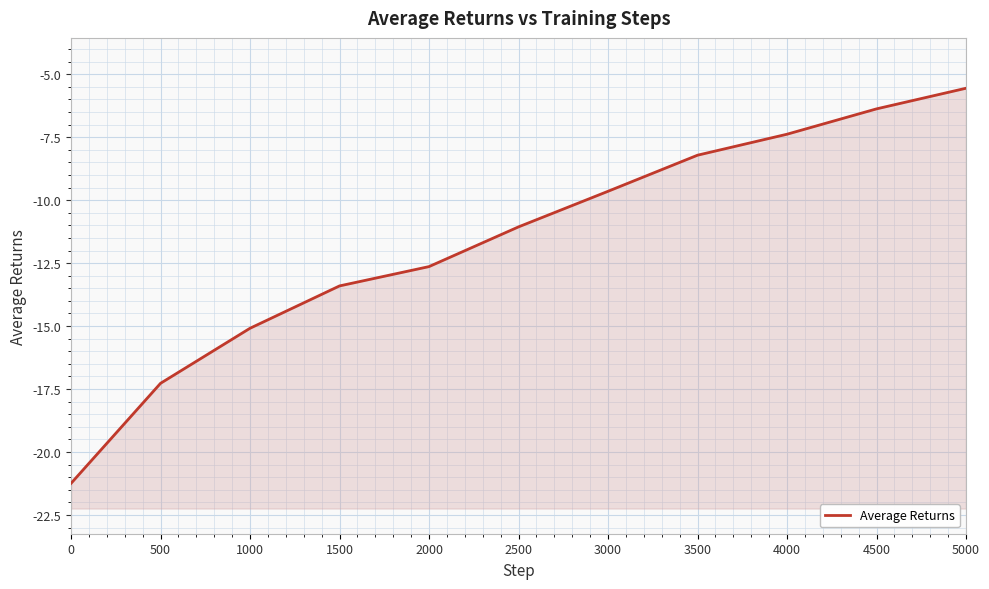

What is the difference between the second highest and second lowest values?

10.9